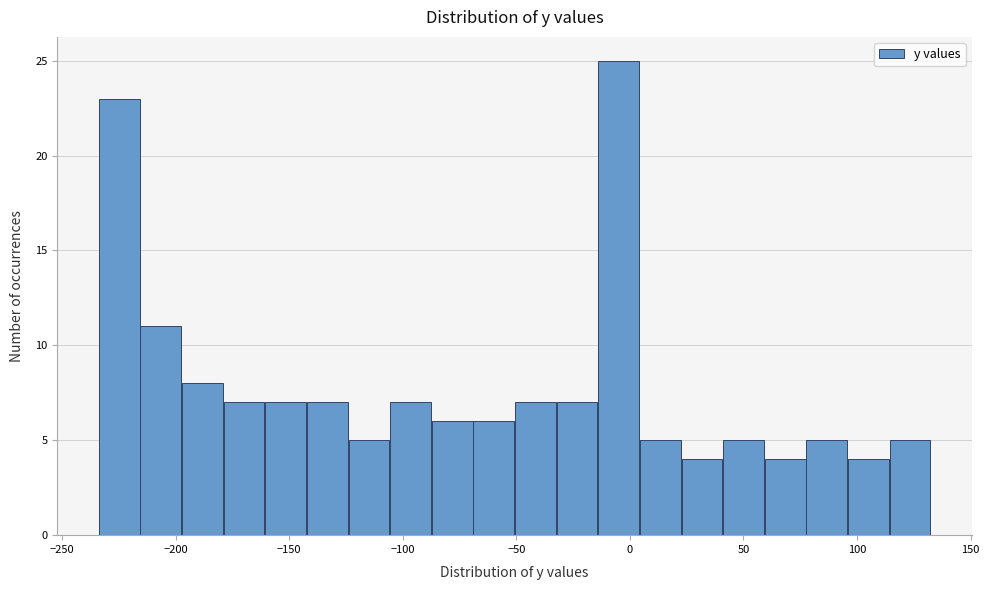

Around what value on the x-axis is the tallest bar? Give the approximate position of its centre, as read against the axis.

-5